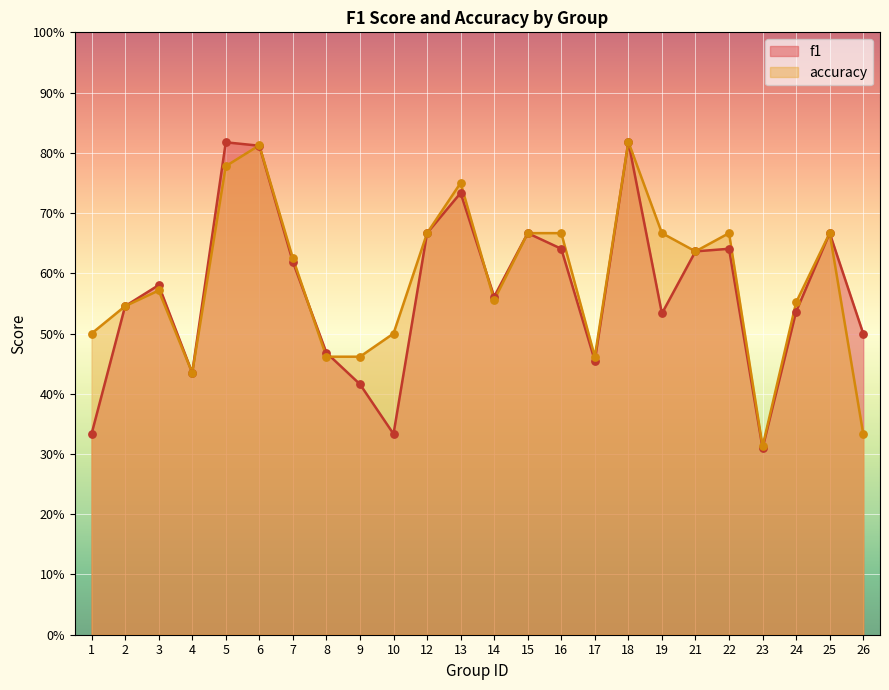

Which series contains the lowest Y value?

f1